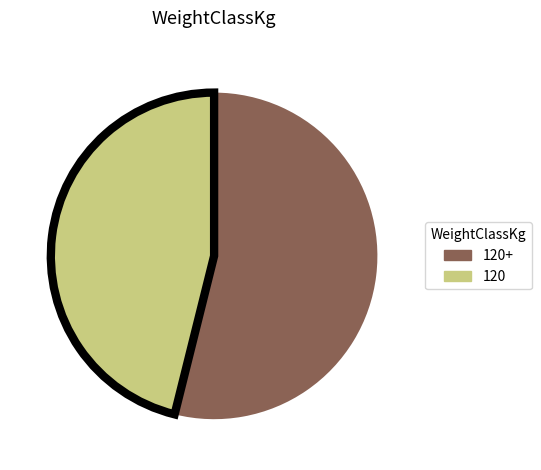

The 120 slice represents 46% of the pie. True or false?

True